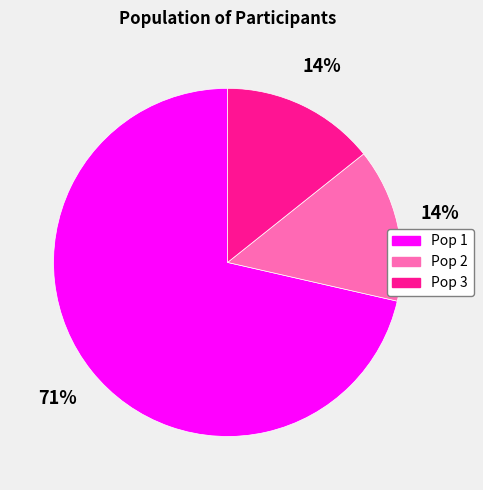

Do Pop 1 and Pop 2 together represent more than half of the pie?

Yes